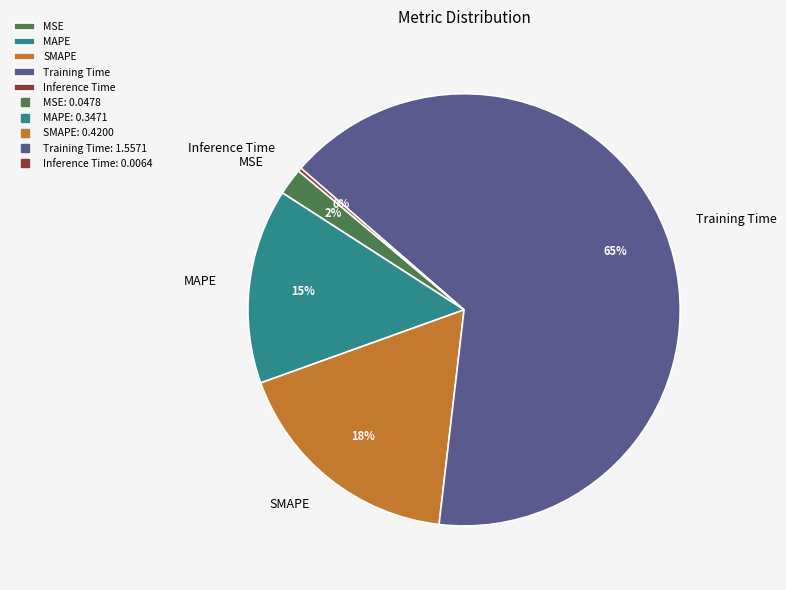

Which category has the biggest portion of the pie?

Training Time